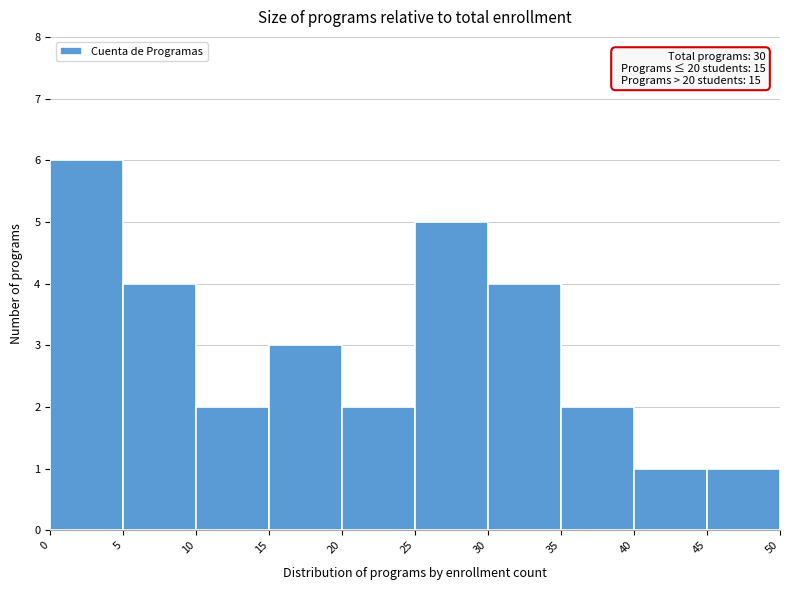

Which range on the x-axis has the tallest bar?

0 to 5